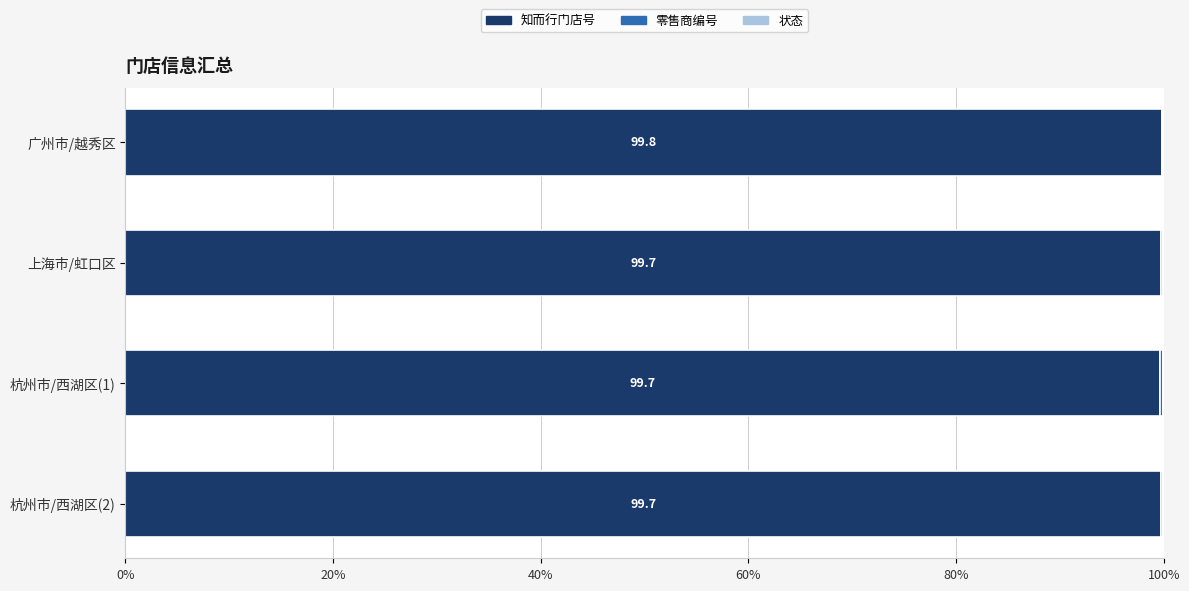

What is the maximum value for 知而行门店号?

99.8